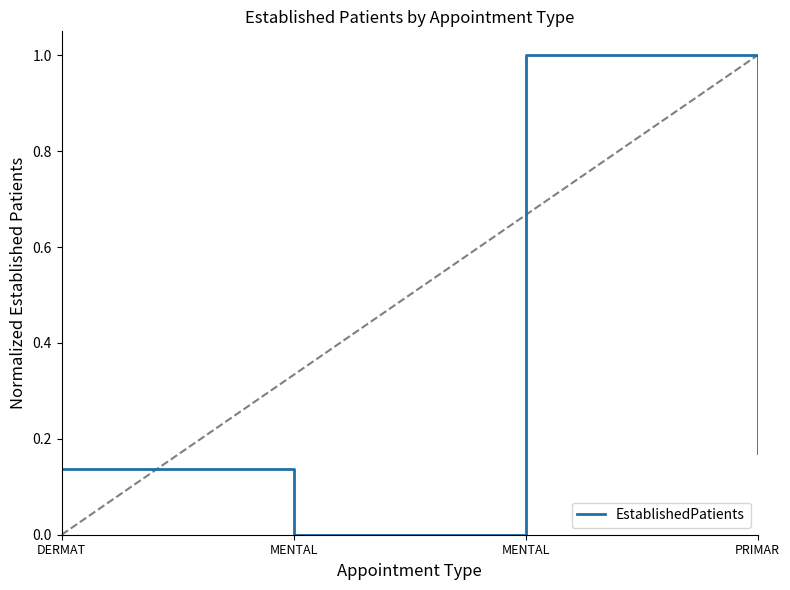

How many distinct data groups are displayed?

1